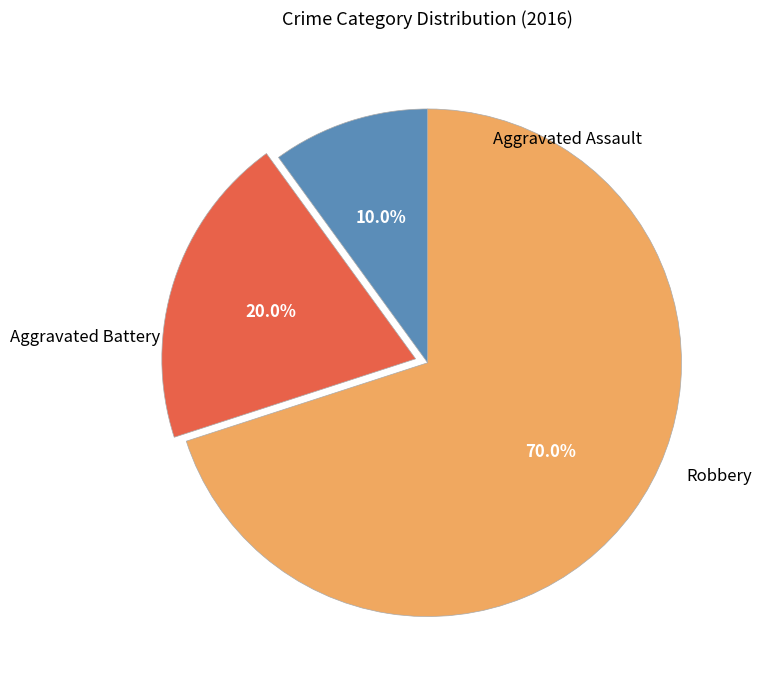

Is there any slice that represents more than half of the pie?

Yes